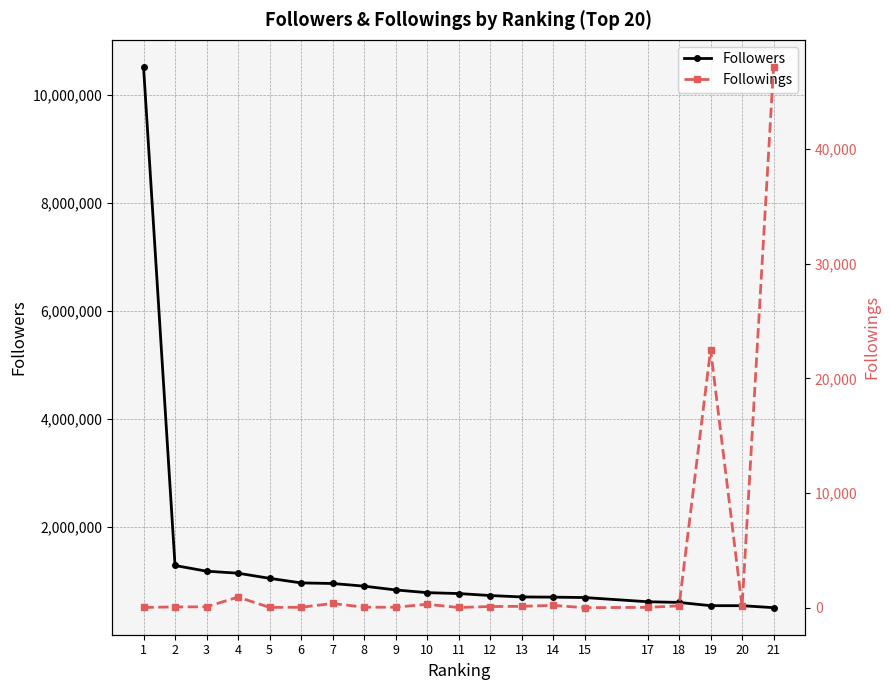

Reading right to left, transcribe all the data shown in this chart.

Followers: 509503	546453	546554	606659	619314	697128	704422	708300	734285	771121	787588	838065	907803	957189	967926	1052459	1147605	1184661	1289996	10514535
Followings: 47166	125	22518	176	43	14	216	130	115	30	311	53	57	380	50	40	937	90	80	36